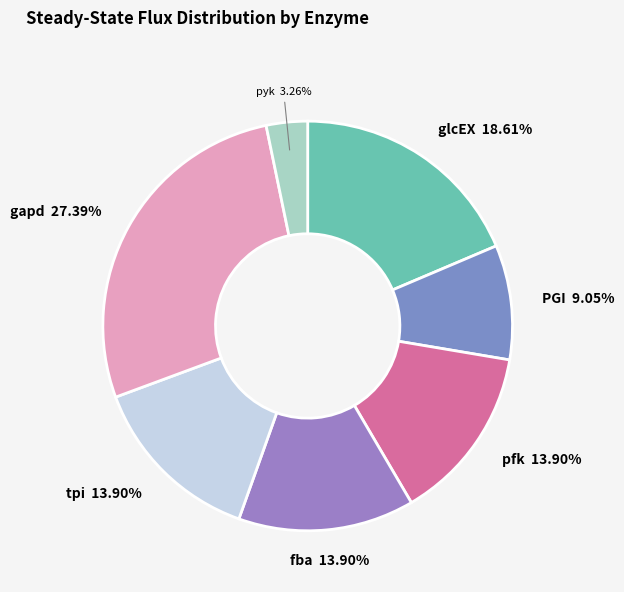

Does any single category account for the majority?

No